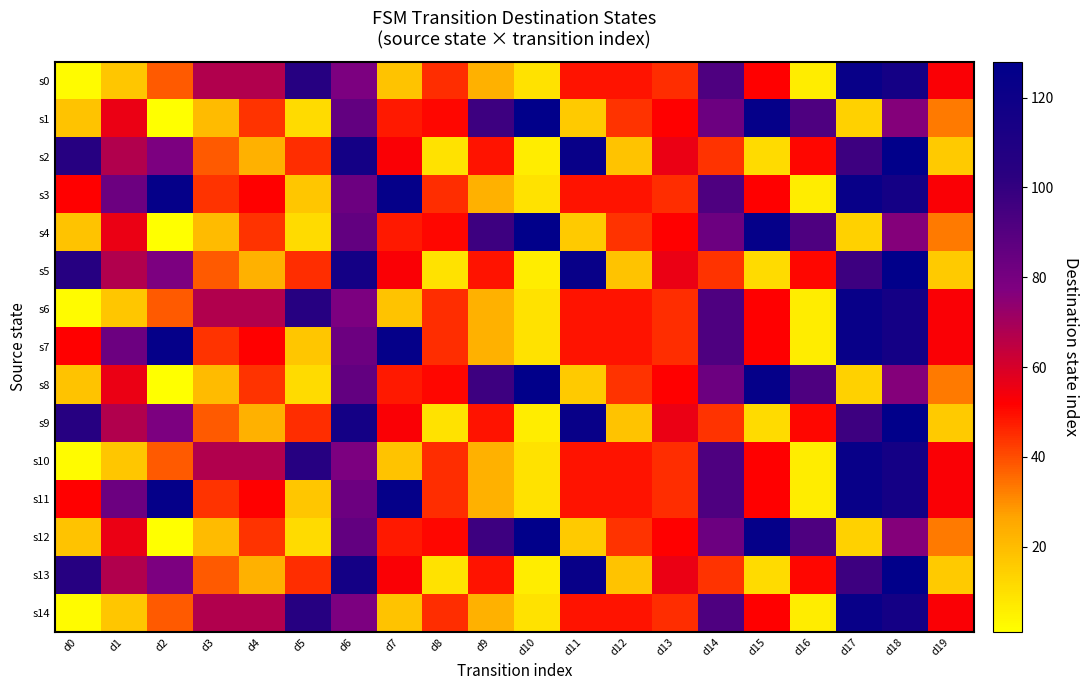

Count the number of categories in the chart.

20